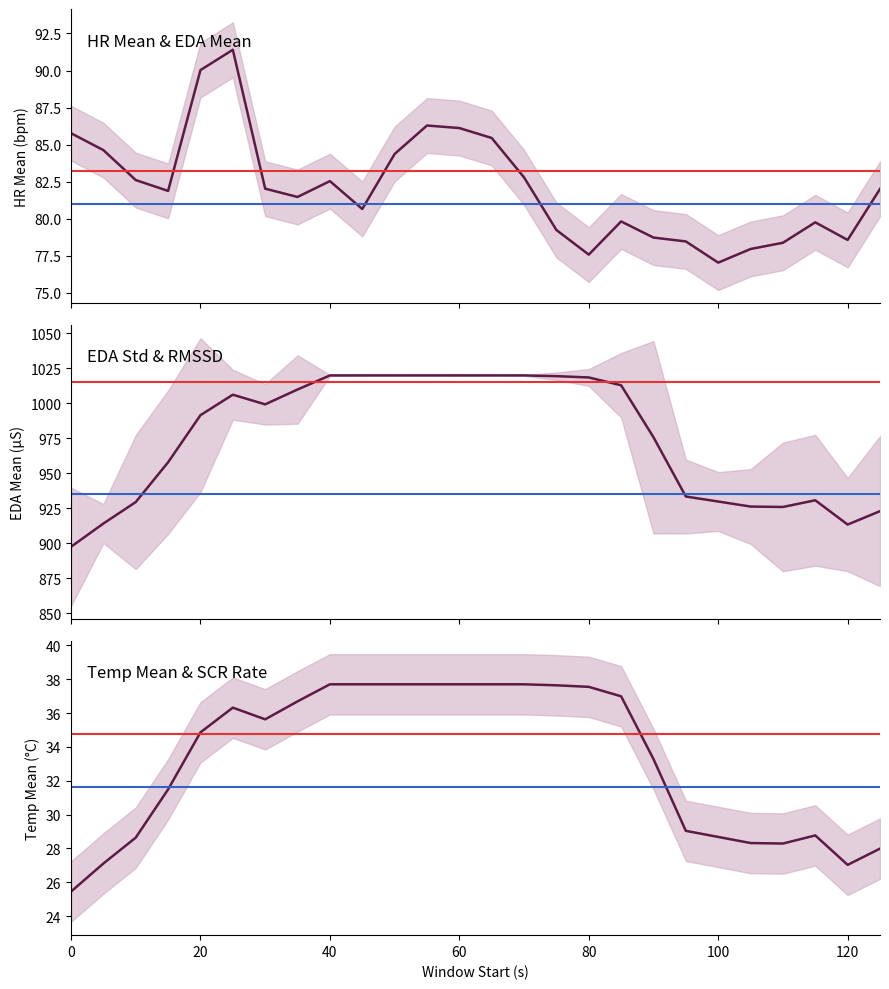

What is the difference between the EDA_mean values at 95 and 125?

10.5